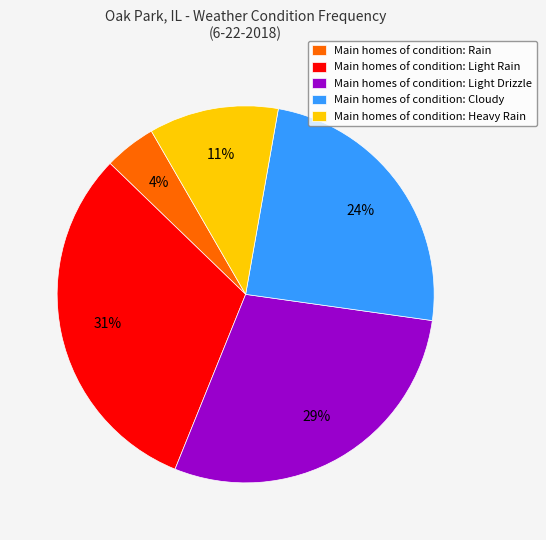

Which slice is the smallest?

Main homes of condition: Rain